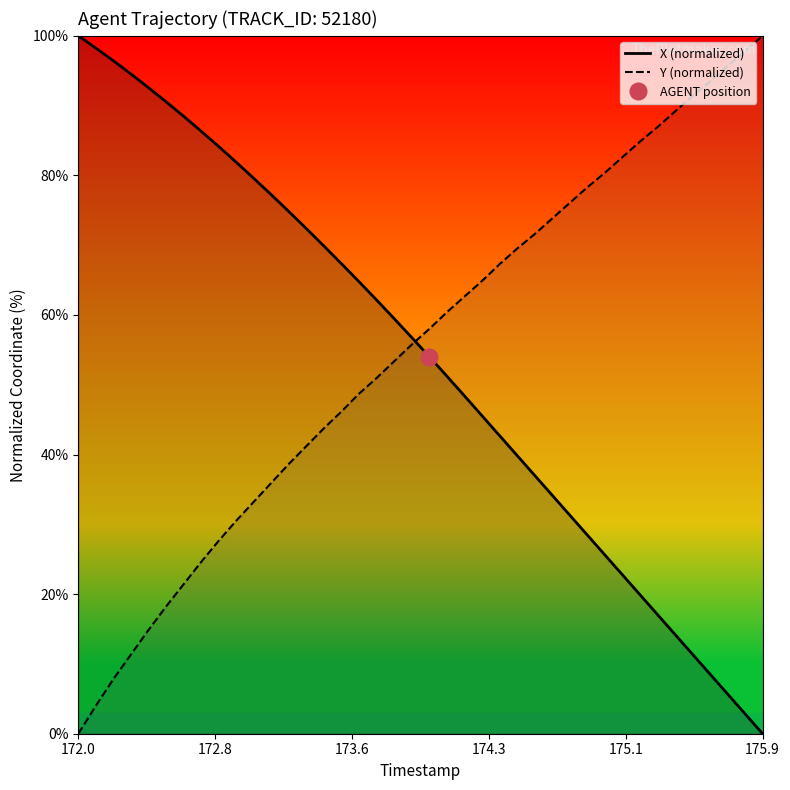

True or false: X (normalized) and Y (normalized) cross at least once.

True